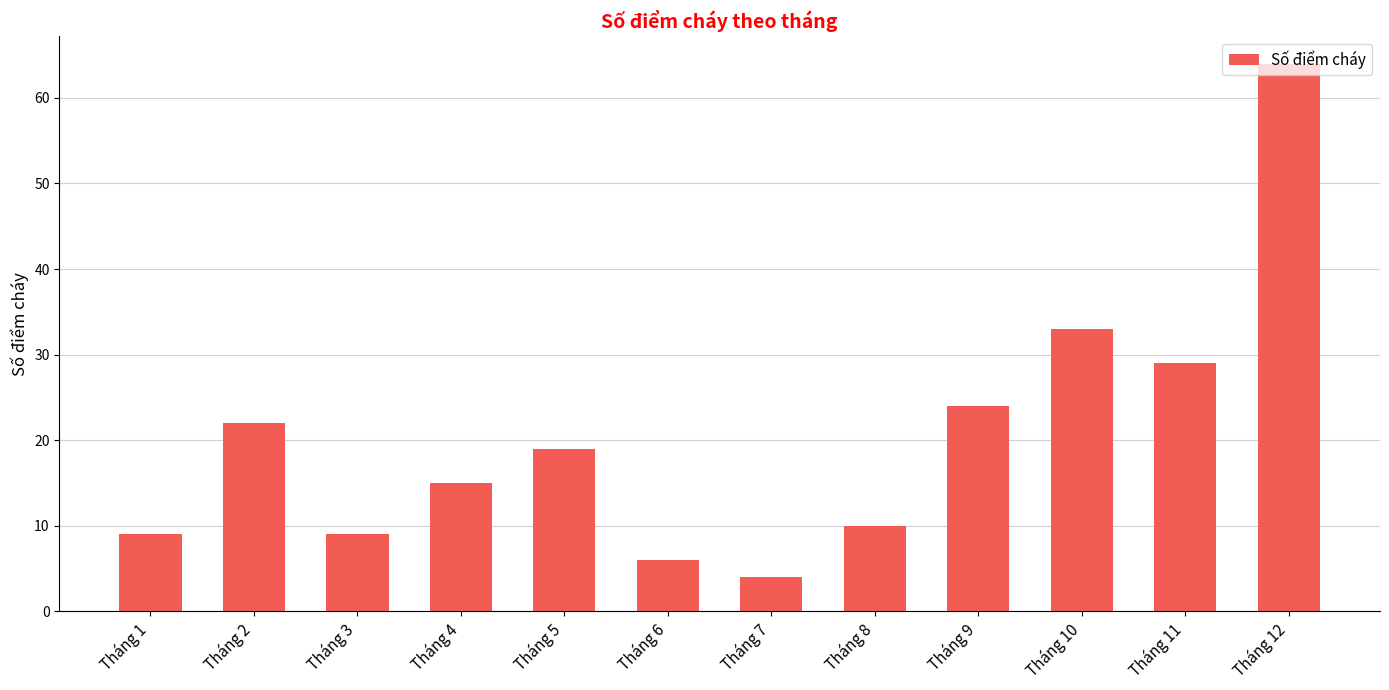

Which category has the highest value across all series?

Tháng 12